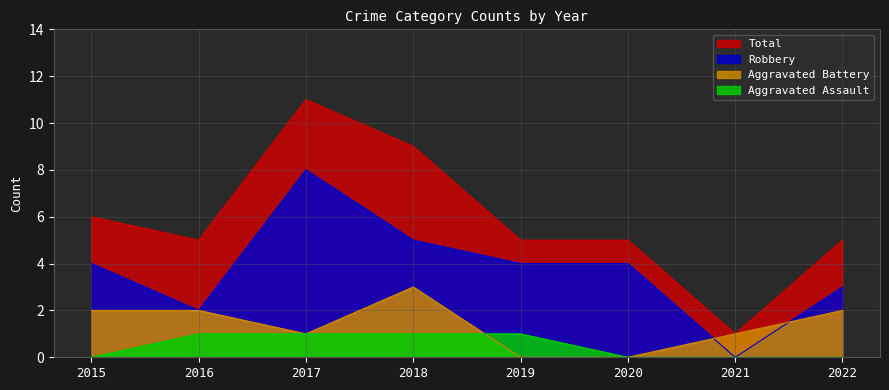

What is the difference between the highest and lowest values at 2017?

10